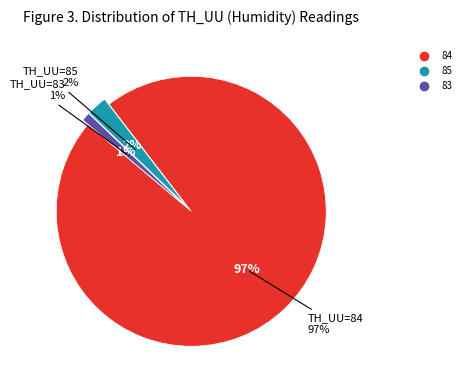

Do 84 and 85 together represent more than half of the pie?

Yes